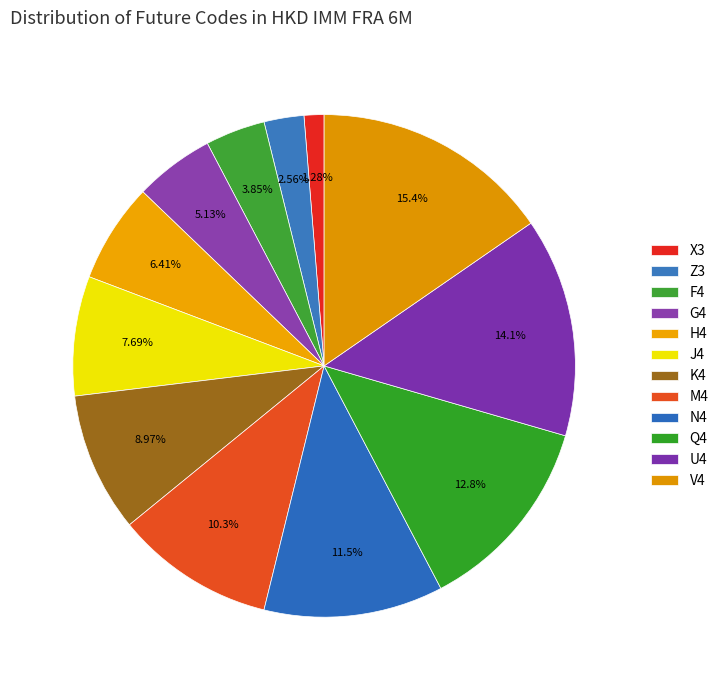

The J4 slice represents 1% of the pie. True or false?

False